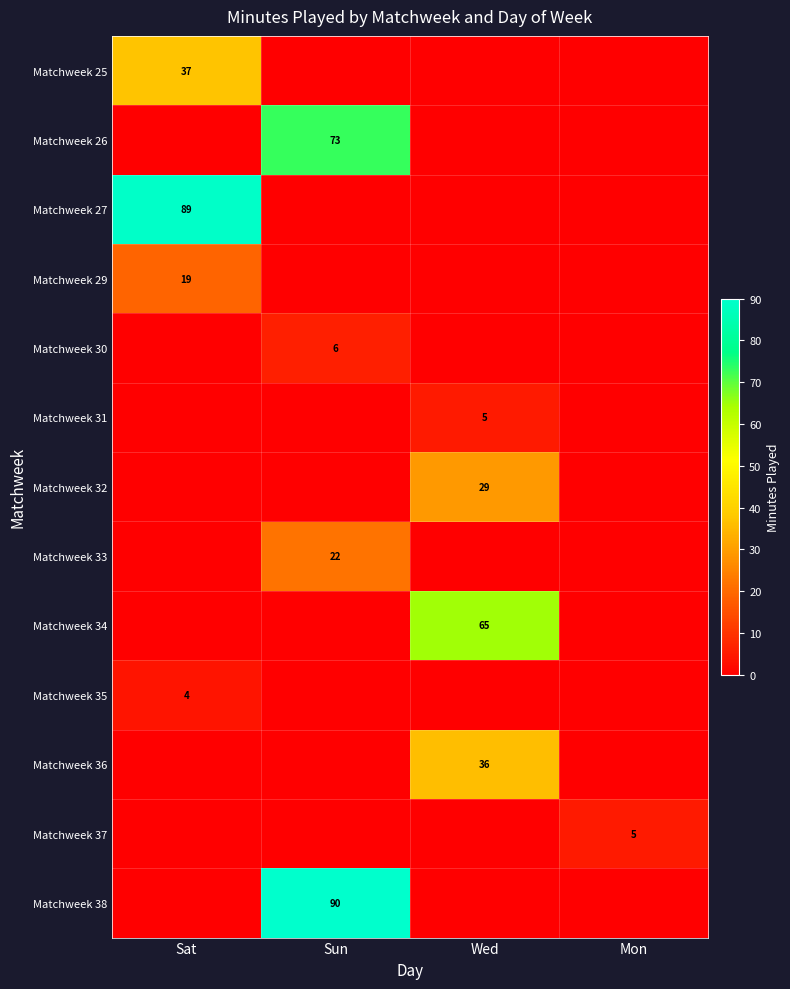

What is the greatest value displayed?

90